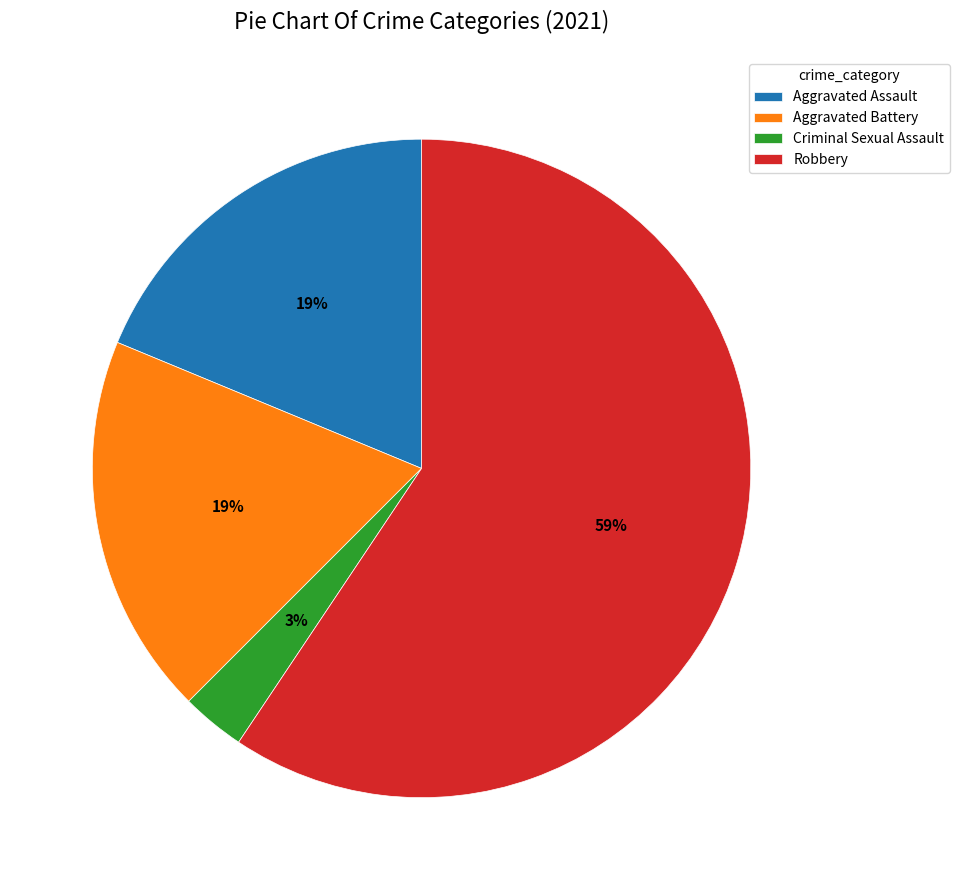

Approximately how many times larger is the value at Aggravated Assault compared to Aggravated Battery?

1.0